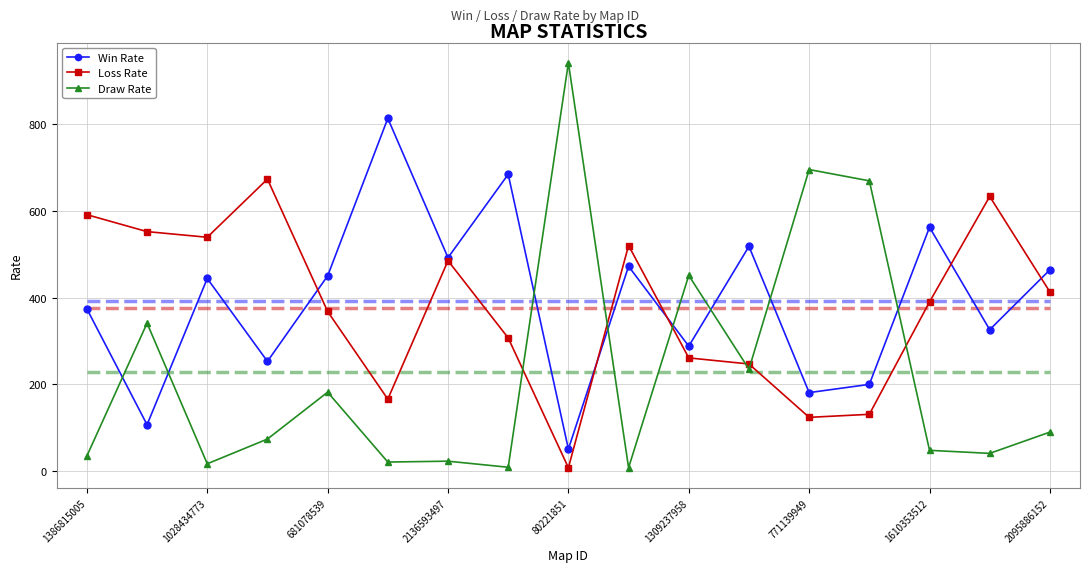

What is the difference between the second highest and minimum values in the Win Rate series?

633